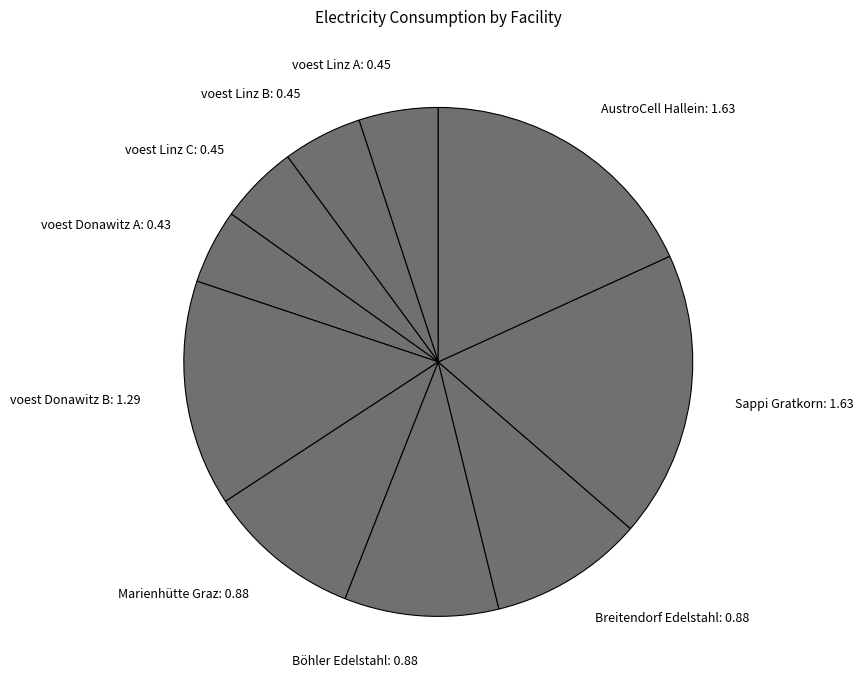

Between AustroCell Hallein and Breitendorf Edelstahl, which is larger?

AustroCell Hallein